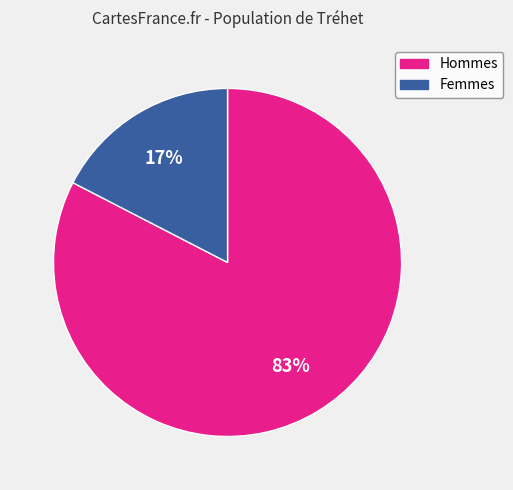

Does any single category account for the majority?

Yes